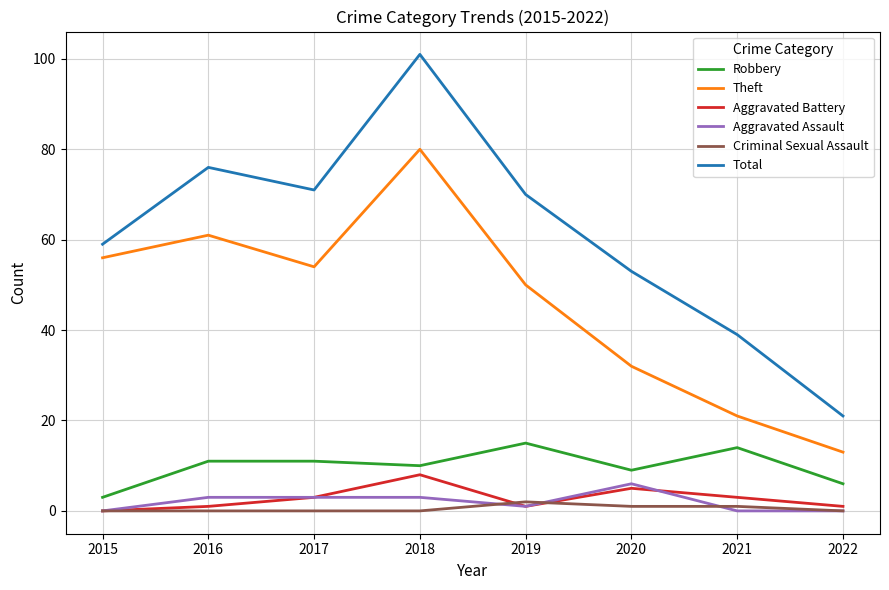

Reading left to right, what are all the values shown in this chart?

Robbery: 2015=3	2016=11	2017=11	2018=10	2019=15	2020=9	2021=14	2022=6
Theft: 2015=56	2016=61	2017=54	2018=80	2019=50	2020=32	2021=21	2022=13
Aggravated Battery: 2015=0	2016=1	2017=3	2018=8	2019=1	2020=5	2021=3	2022=1
Aggravated Assault: 2015=0	2016=3	2017=3	2018=3	2019=1	2020=6	2021=0	2022=0
Criminal Sexual Assault: 2015=0	2016=0	2017=0	2018=0	2019=2	2020=1	2021=1	2022=0
Total: 2015=59	2016=76	2017=71	2018=101	2019=70	2020=53	2021=39	2022=21